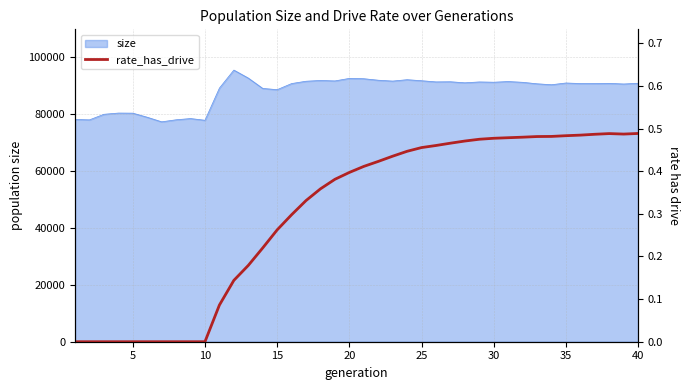

Reading left to right, what are all the values shown in this chart?

0.0	0.0	0.0	0.0	0.0	0.0	0.0	0.0	0.0	0.0	0.1	0.1	0.2	0.2	0.3	0.3	0.3	0.4	0.4	0.4	0.4	0.4	0.4	0.4	0.5	0.5	0.5	0.5	0.5	0.5	0.5	0.5	0.5	0.5	0.5	0.5	0.5	0.5	0.5	0.5